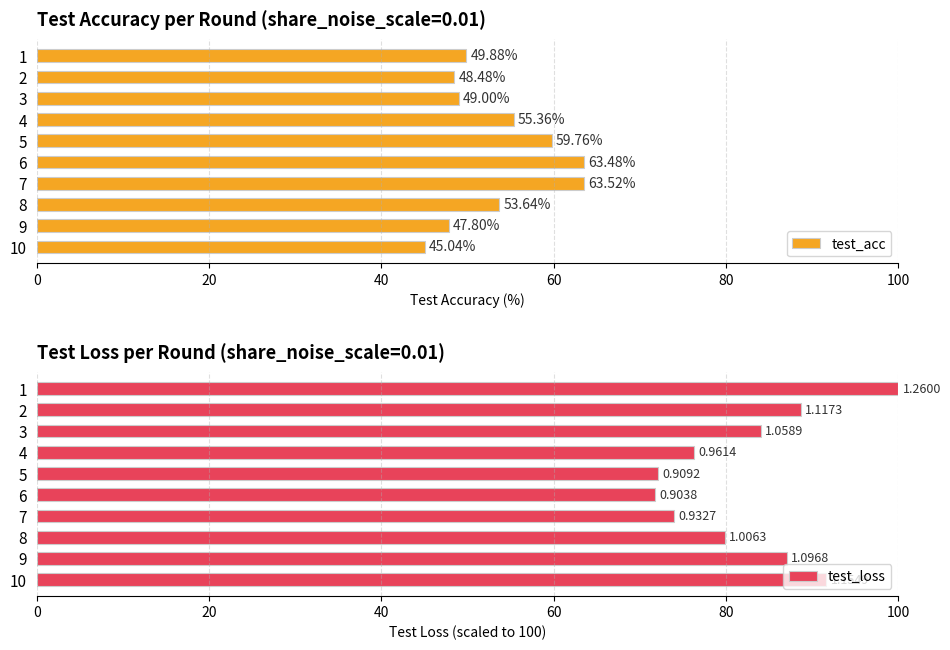

How many data points in test_loss are less than 84?

5